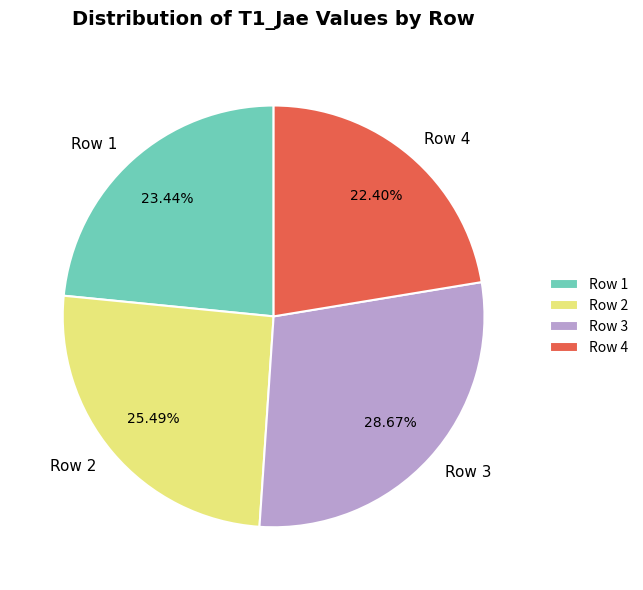

Is there any slice that represents more than half of the pie?

No